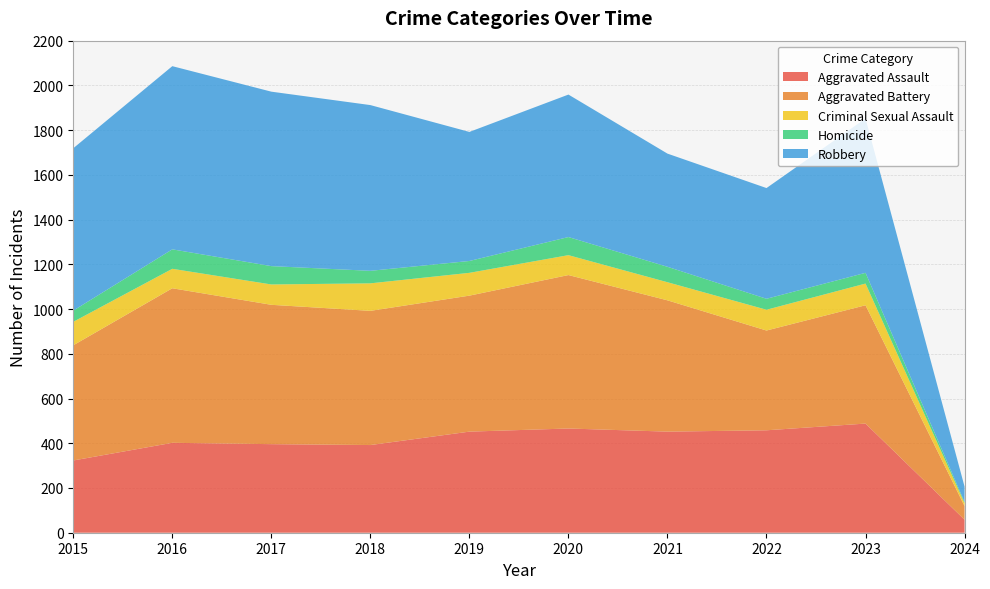

Reading left to right, extract all data points from this chart.

Aggravated Assault: 2015=323	2016=402	2017=396	2018=392	2019=452	2020=466	2021=452	2022=458	2023=488	2024=58
Aggravated Battery: 2015=515	2016=691	2017=623	2018=600	2019=608	2020=686	2021=587	2022=446	2023=529	2024=61
Criminal Sexual Assault: 2015=105	2016=87	2017=91	2018=123	2019=102	2020=89	2021=81	2022=93	2023=97	2024=13
Homicide: 2015=50	2016=87	2017=82	2018=56	2019=53	2020=81	2021=69	2022=49	2023=48	2024=5
Robbery: 2015=726	2016=819	2017=780	2018=741	2019=577	2020=637	2021=506	2022=495	2023=690	2024=69